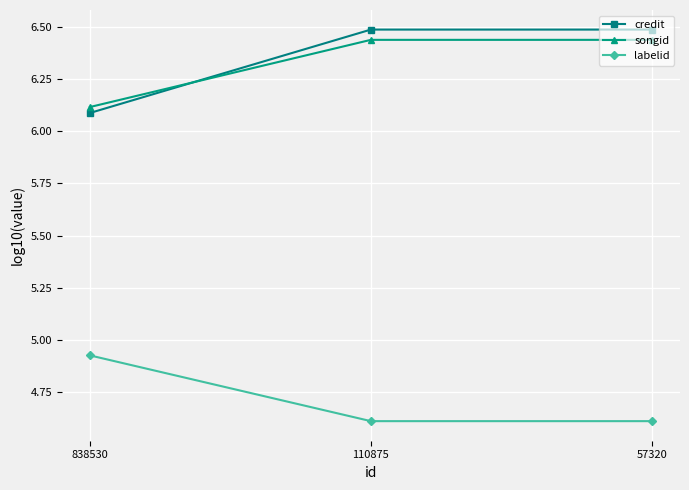

Which category has the highest value in the labelid series?

838530